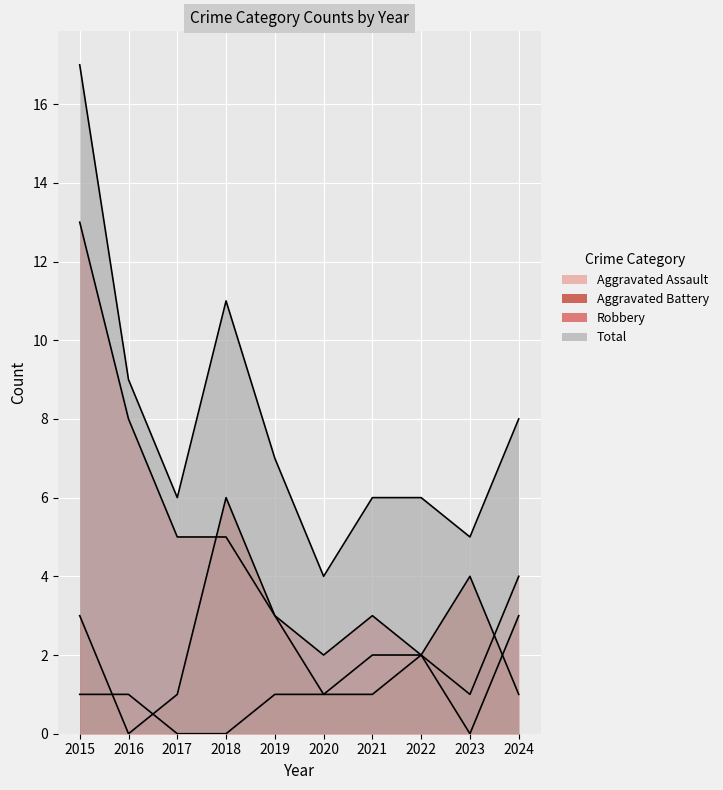

True or false: Robbery has more than 0 interior local peaks.

True